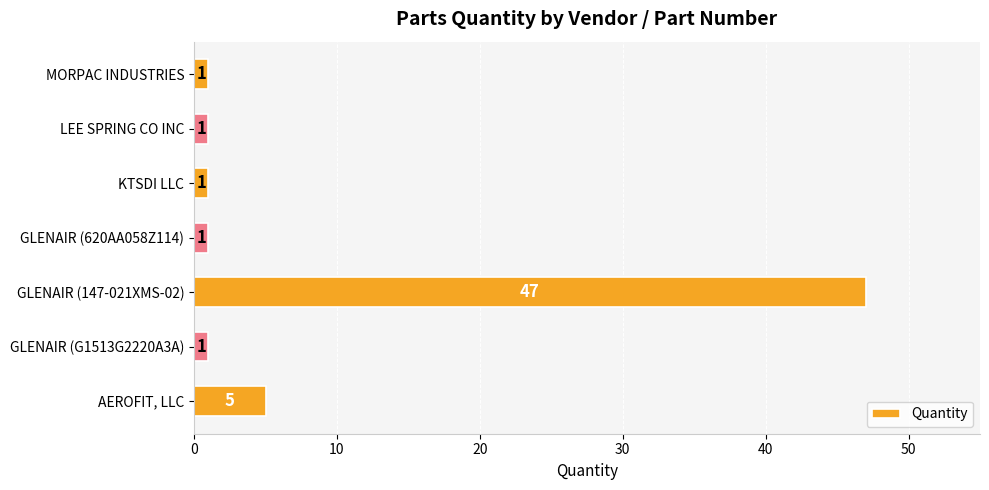

The value at AEROFIT, LLC is 2. True or false?

False